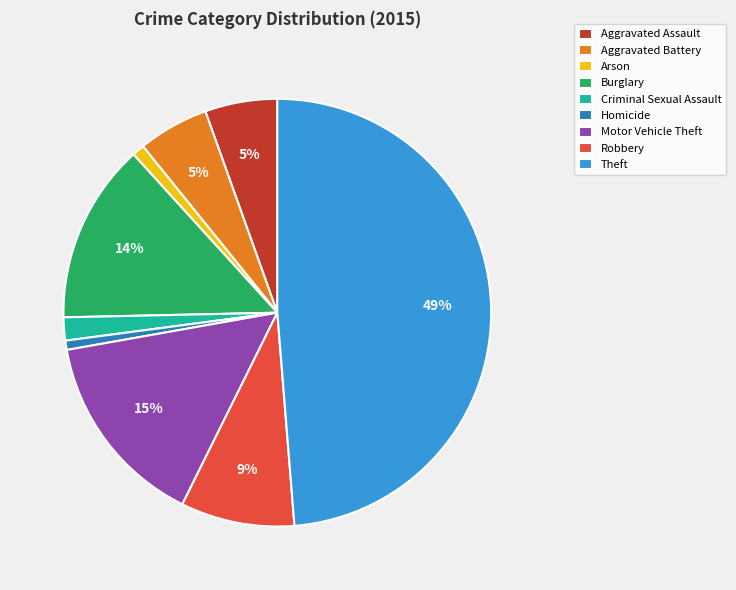

To the nearest percent, what portion does Aggravated Assault represent?

5%